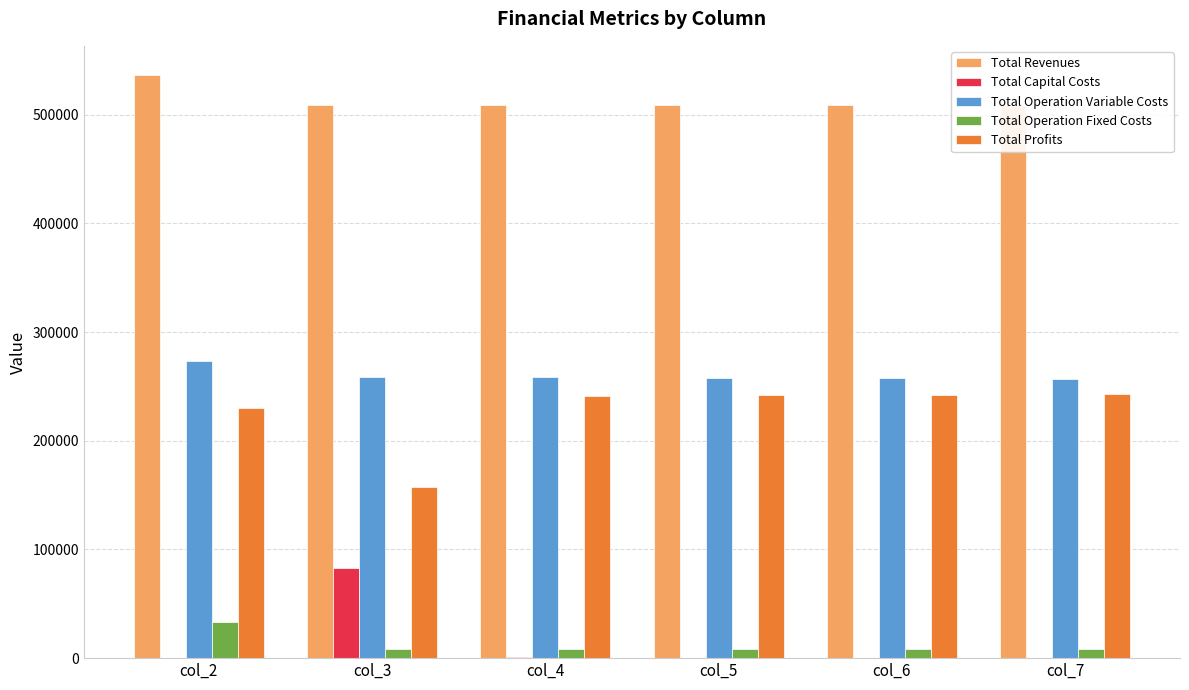

What is the highest value of the Total Profits series?

242915.6